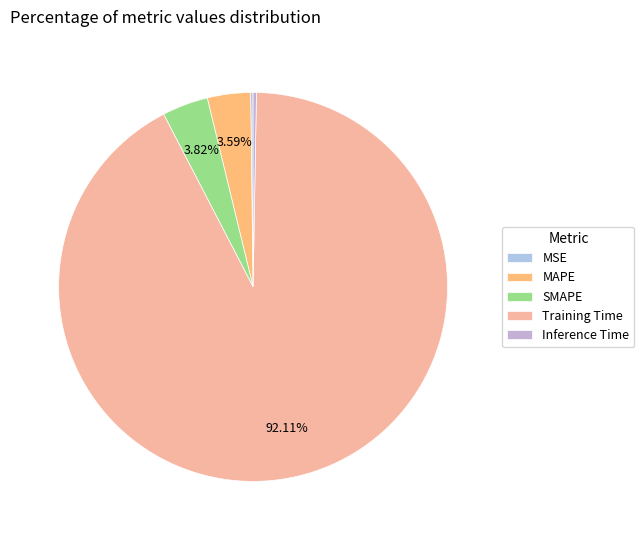

The Training Time slice represents 92% of the pie. True or false?

True